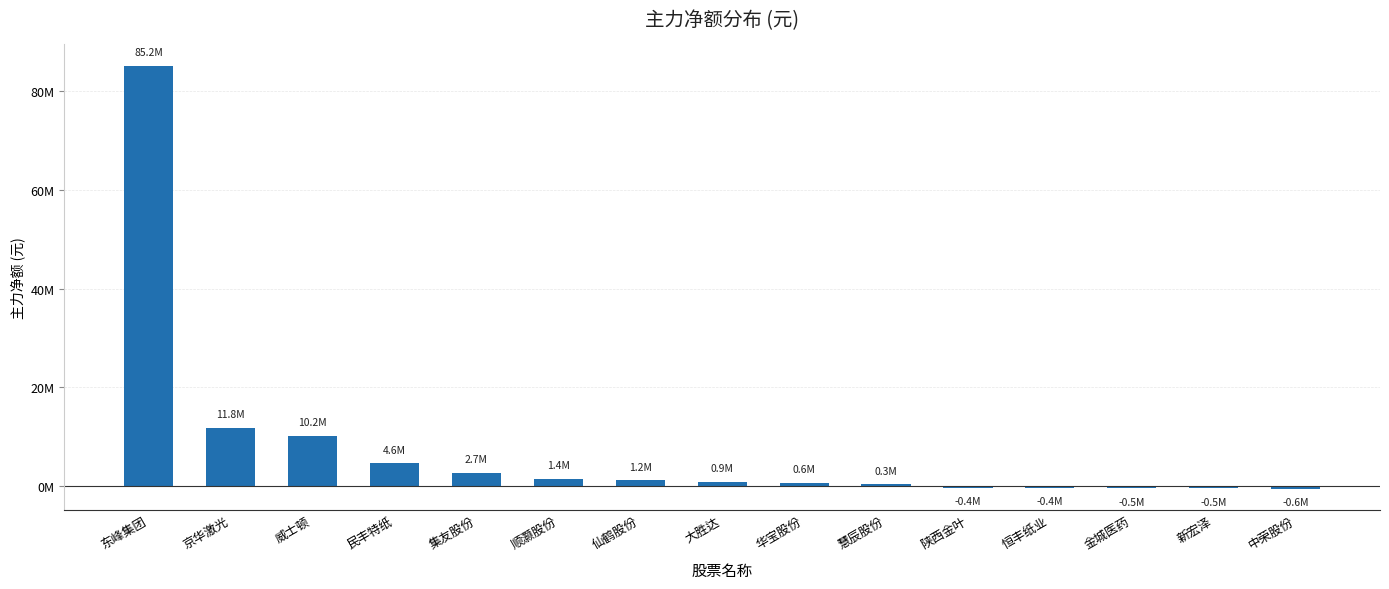

Does the chart contain any negative values?

Yes